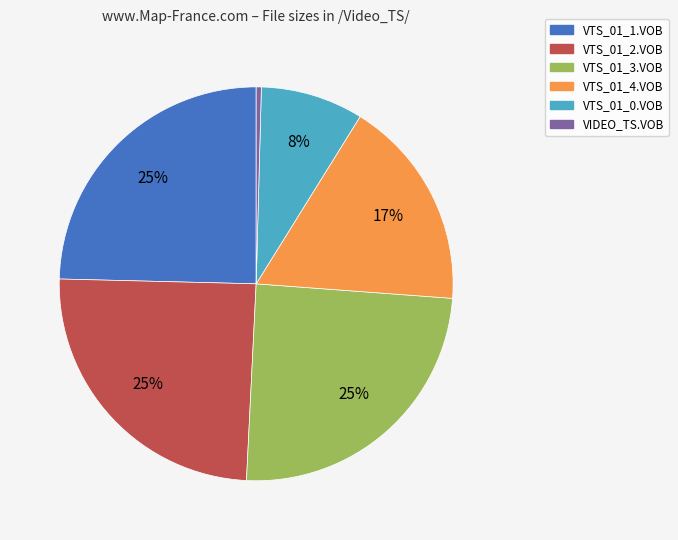

Count the number of slices in the pie.

6